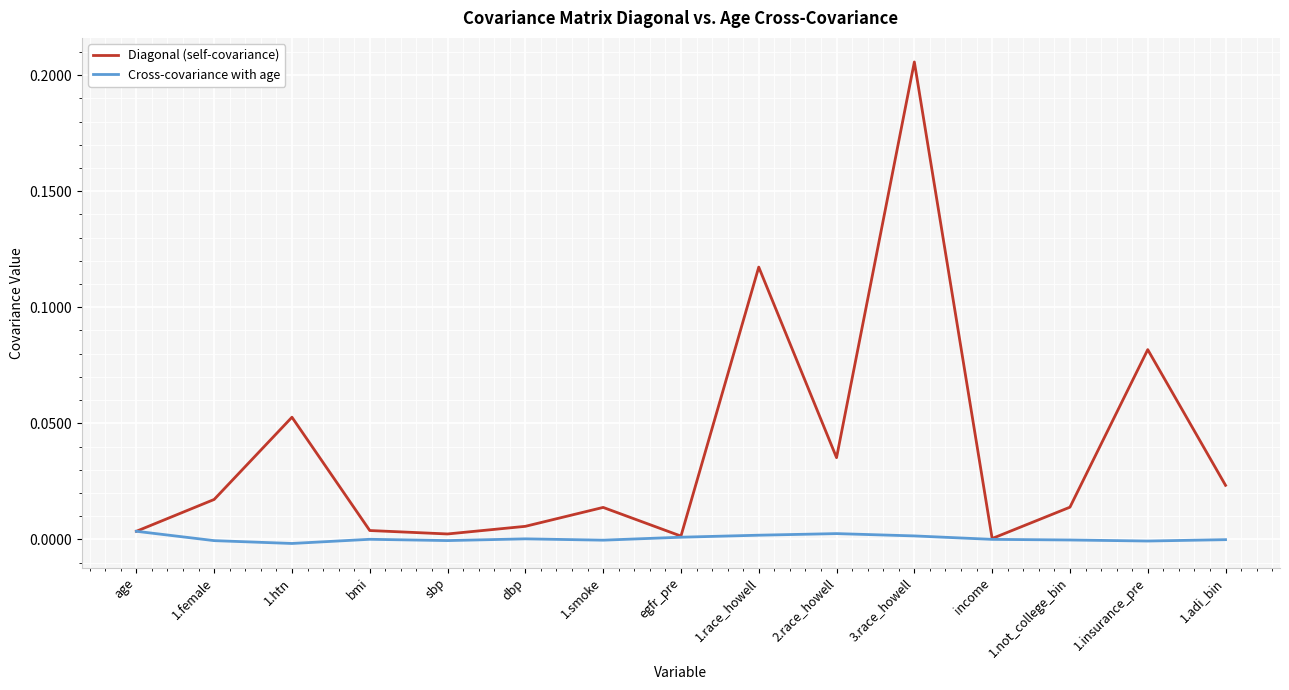

What are all the series names shown in the legend?

Diagonal (self-covariance), Cross-covariance with age